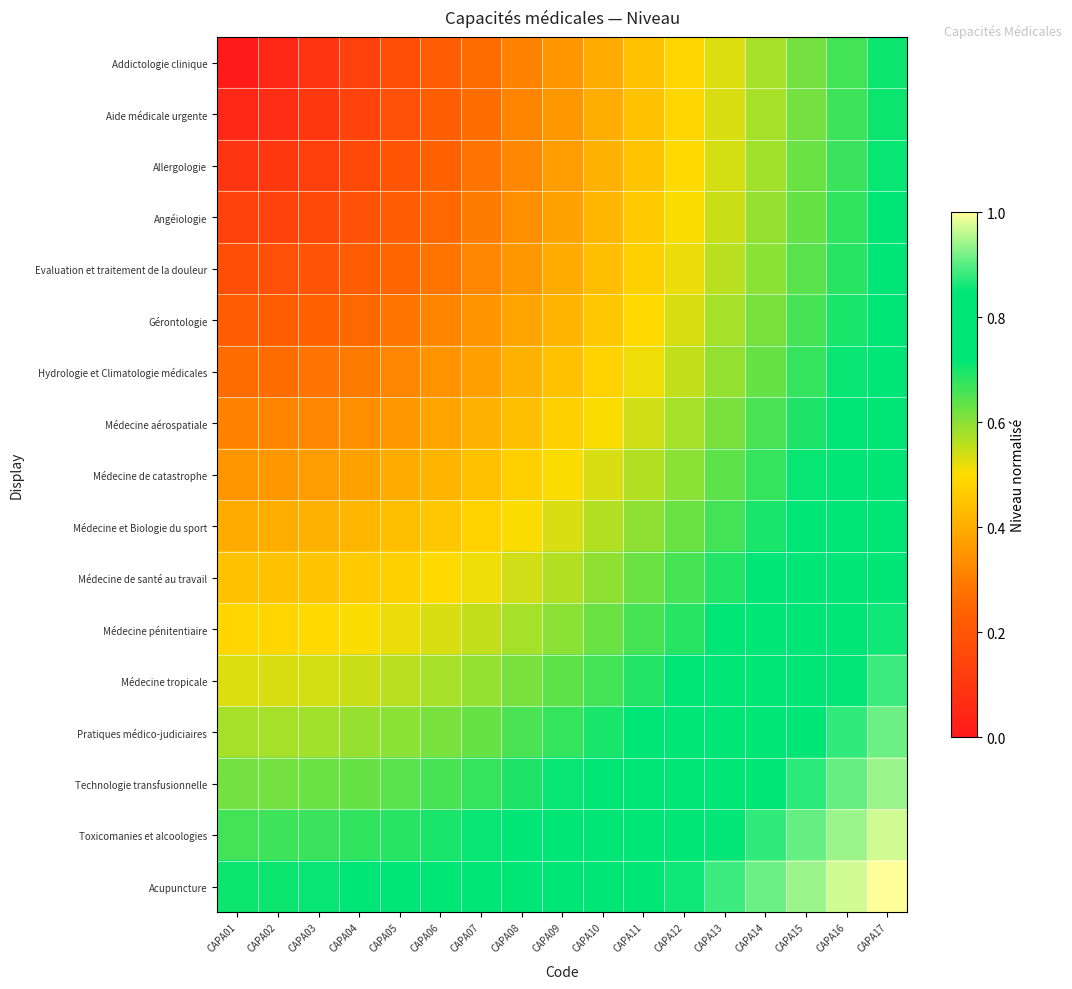

What is the total value across all series at CAPA13?

11.3